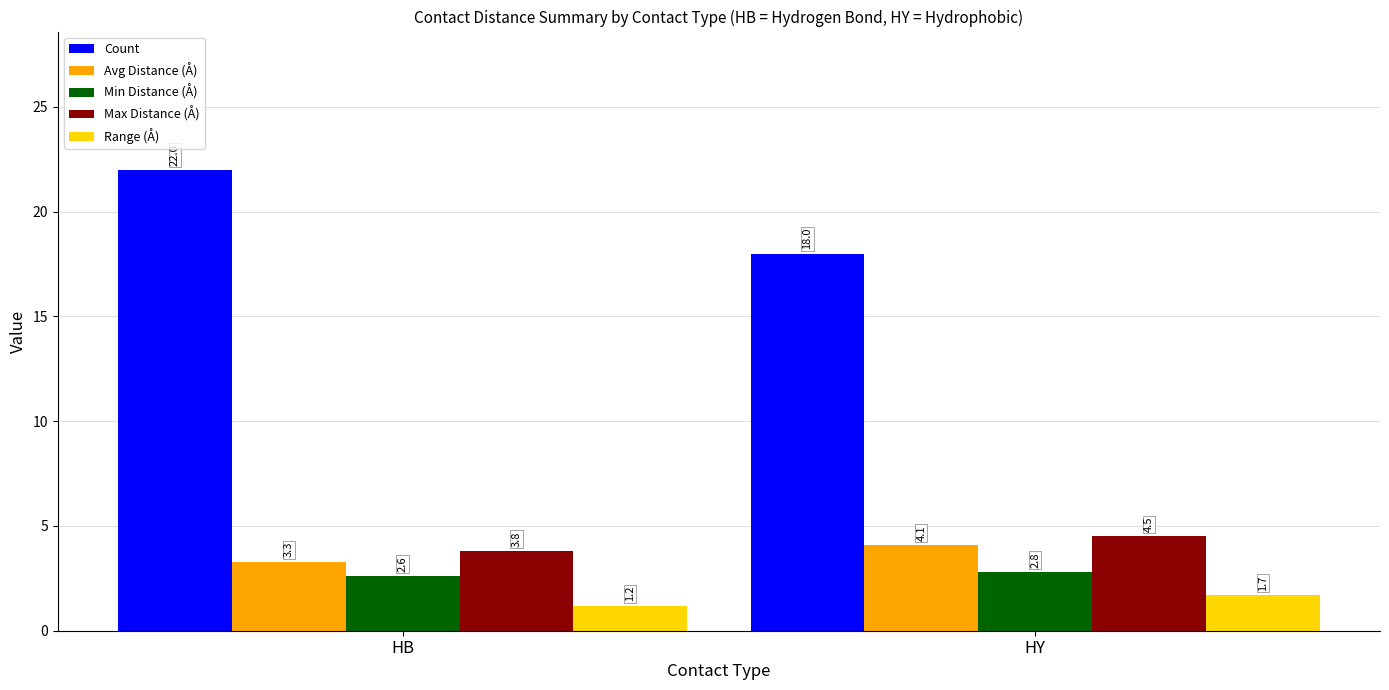

Which series has the largest total across all categories?

Count